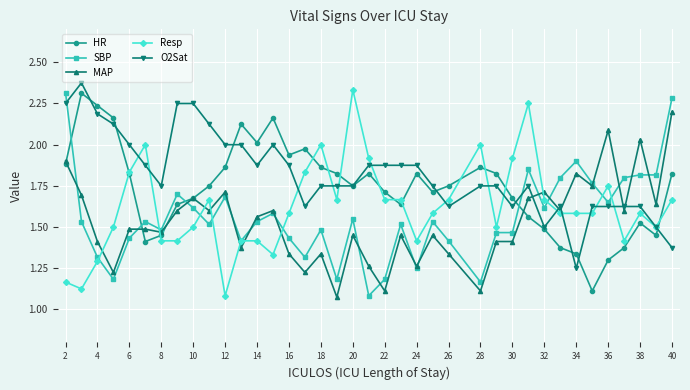

How many times do HR and Resp cross each other?

12